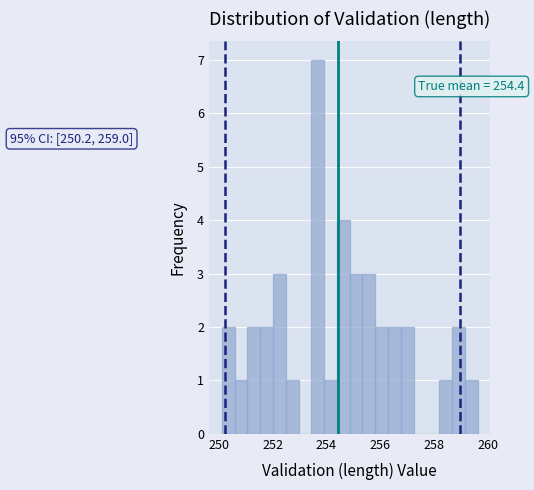

Around what value on the x-axis is the tallest bar? Give the approximate position of its centre, as read against the axis.

253.6